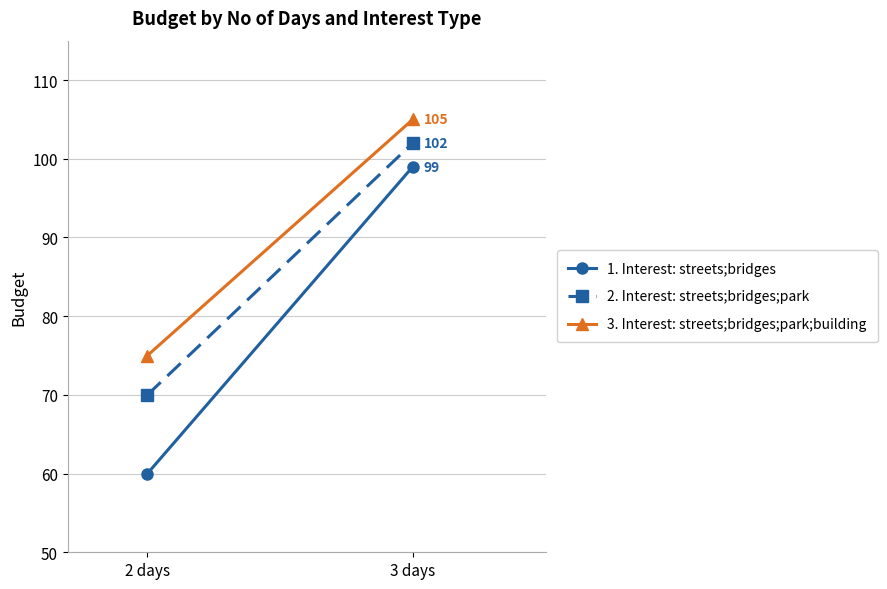

What is the difference between the 3. Interest: streets;bridges;park;building values at 3 days and 2 days?

30